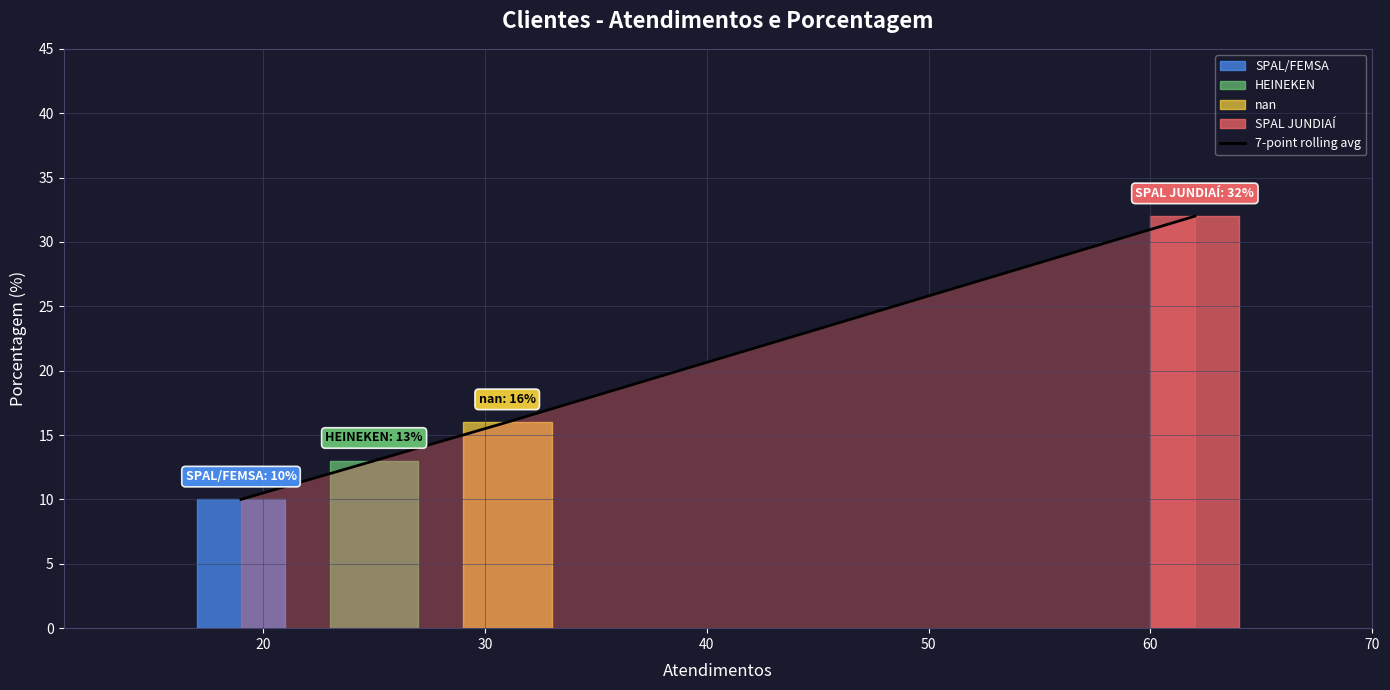

What is the average value?

18